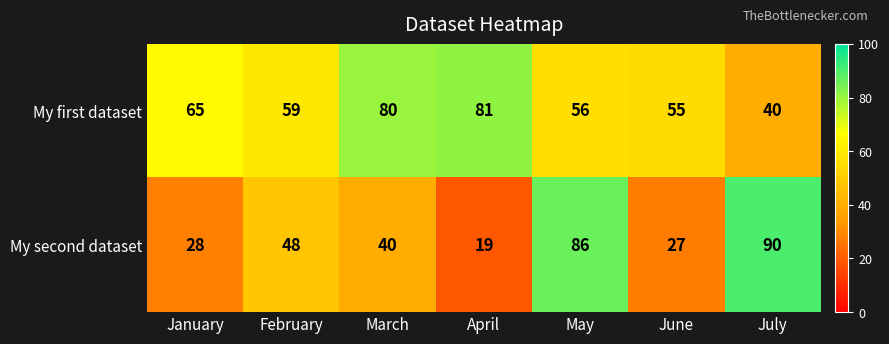

What is the difference between the highest and lowest values at April?

62